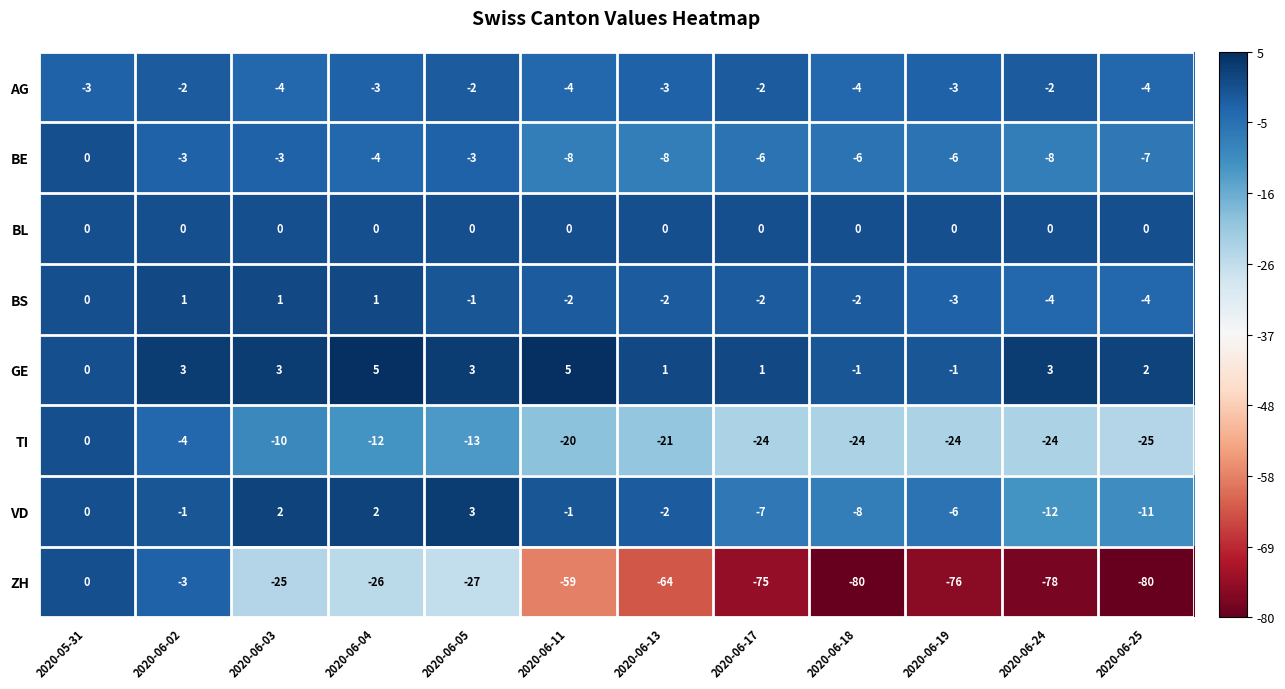

What is the sum of the AG values at 2020-06-24 and 2020-06-18?

-6